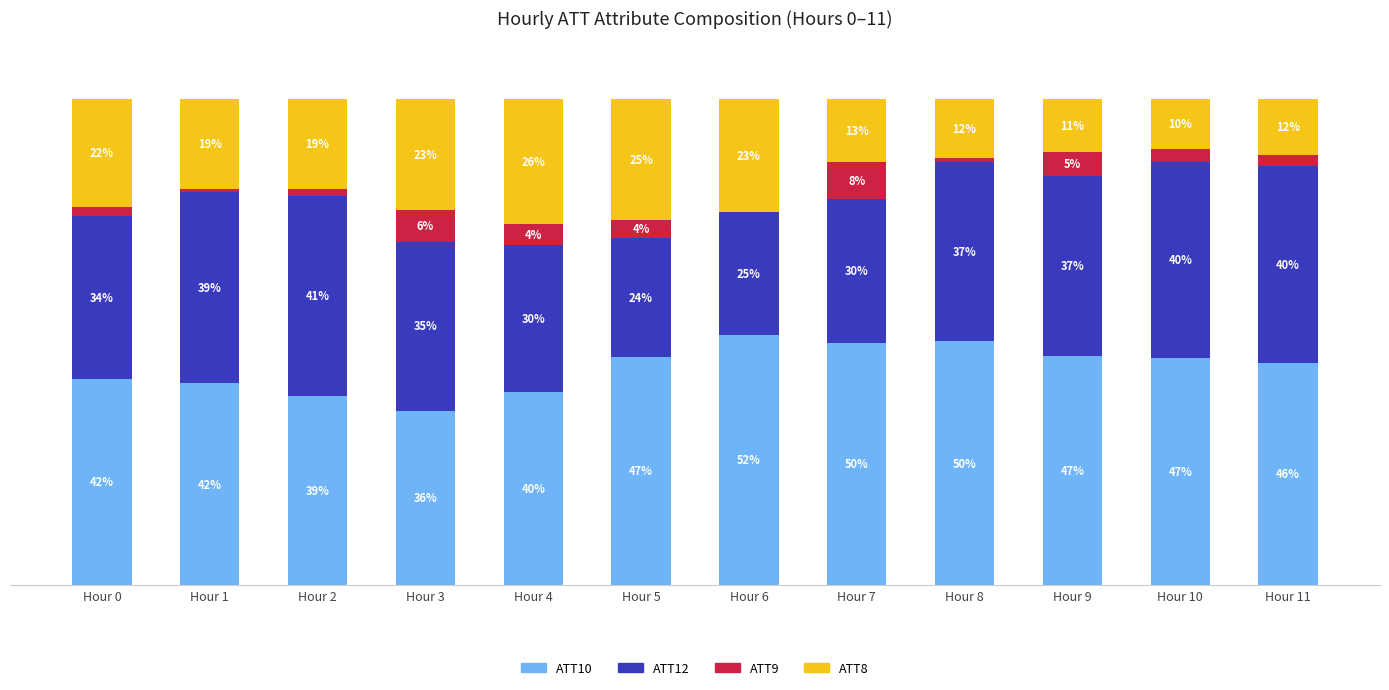

List the series in order of their peak value, lowest first.

ATT9, ATT8, ATT12, ATT10